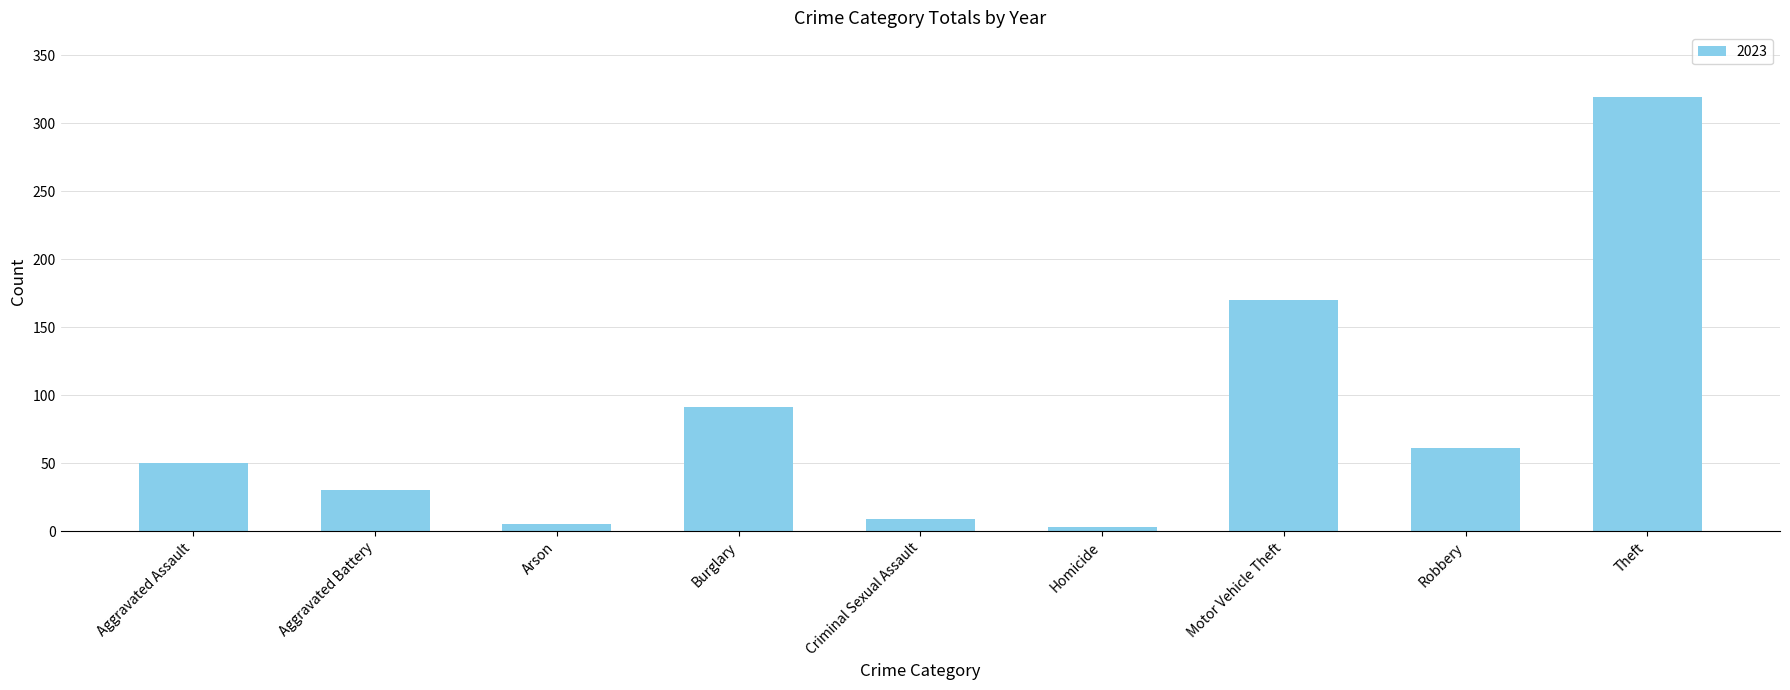

Which has a higher value, Homicide or Motor Vehicle Theft?

Motor Vehicle Theft